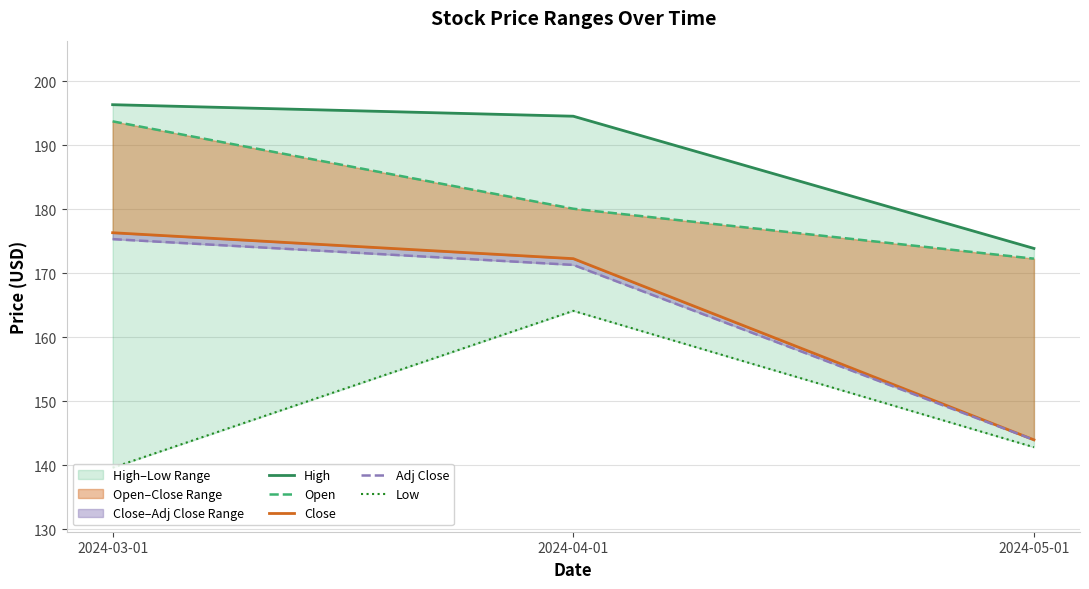

What are all the series names shown in the legend?

High, Open, Close, Adj Close, Low